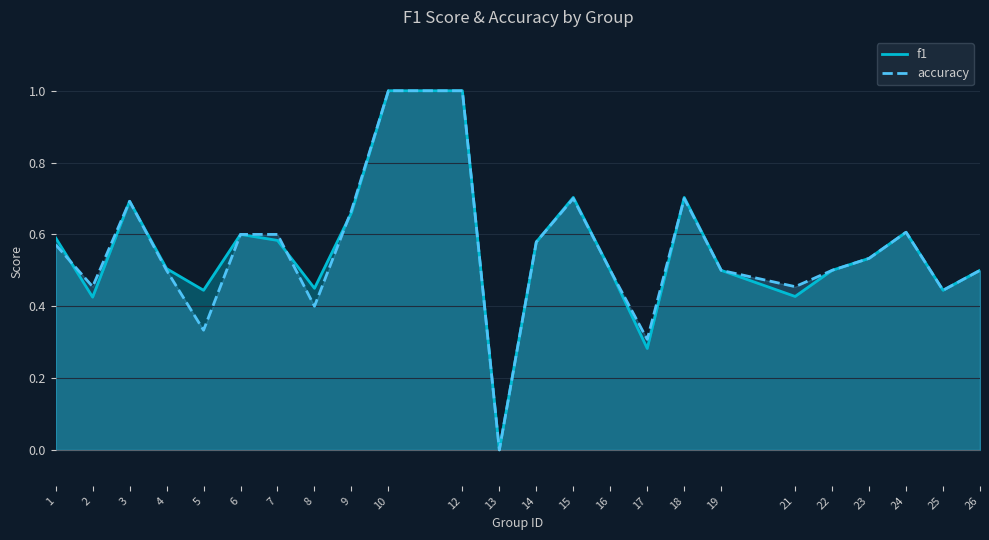

Where is the first local maximum for accuracy?

3